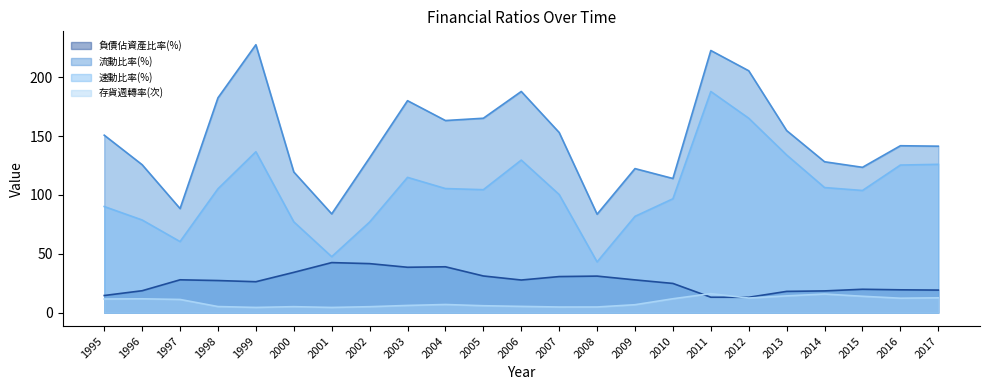

The 存貨週轉率(次) series shows 11.6 at 1995. True or false?

True